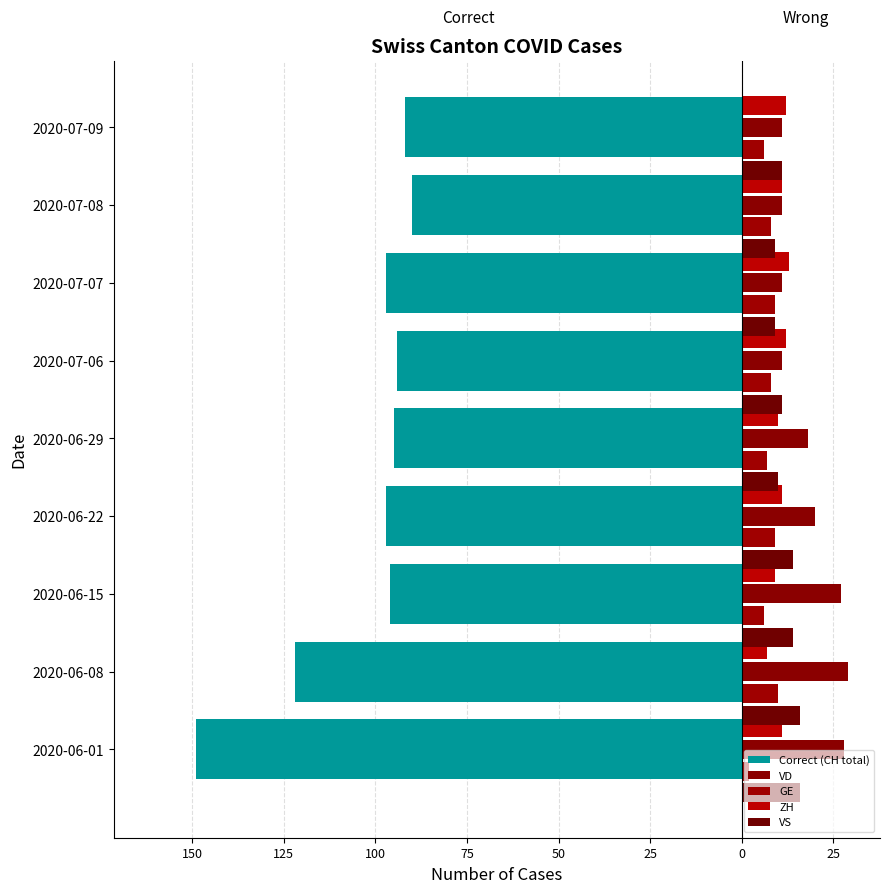

Read the Correct (CH total) value at 2020-06-15, to the nearest 5.

-95